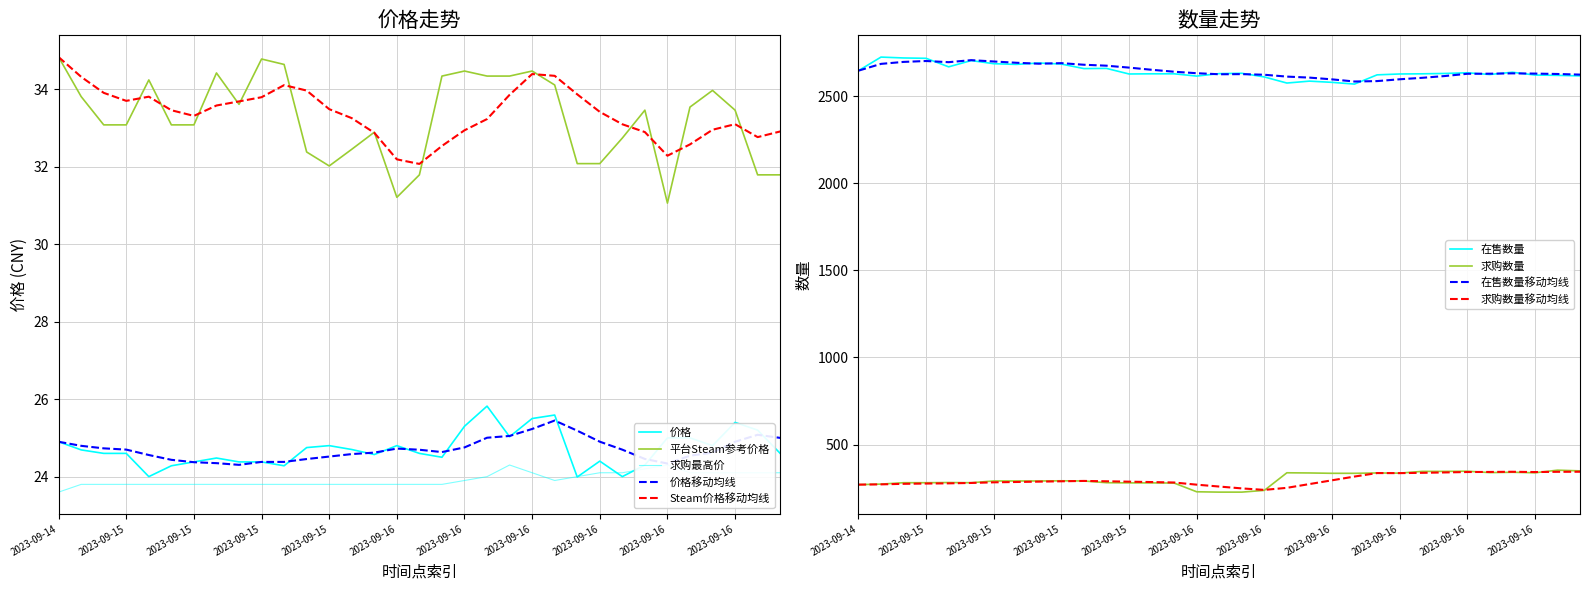

Where is 求购数量 nearest to the value 290?

2023-09-15